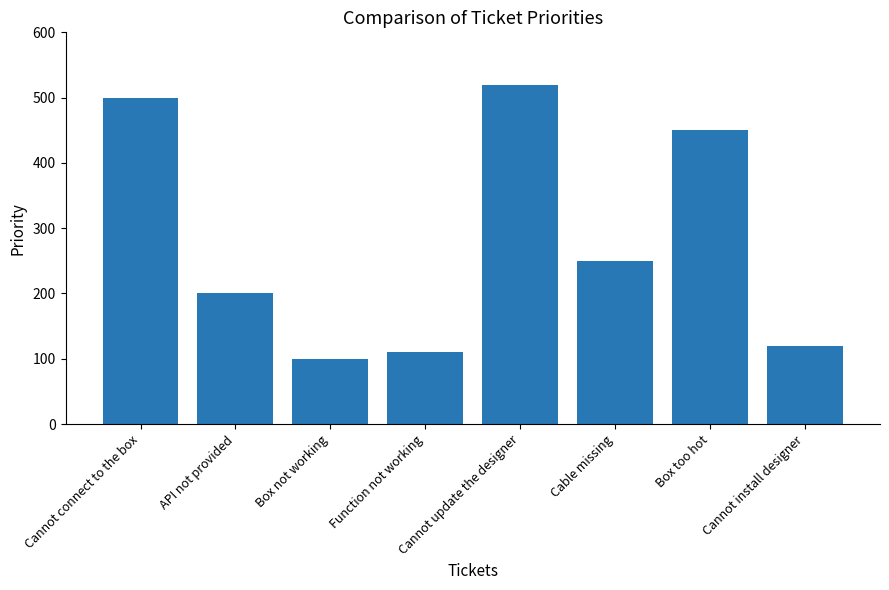

How many bars are there in total?

8